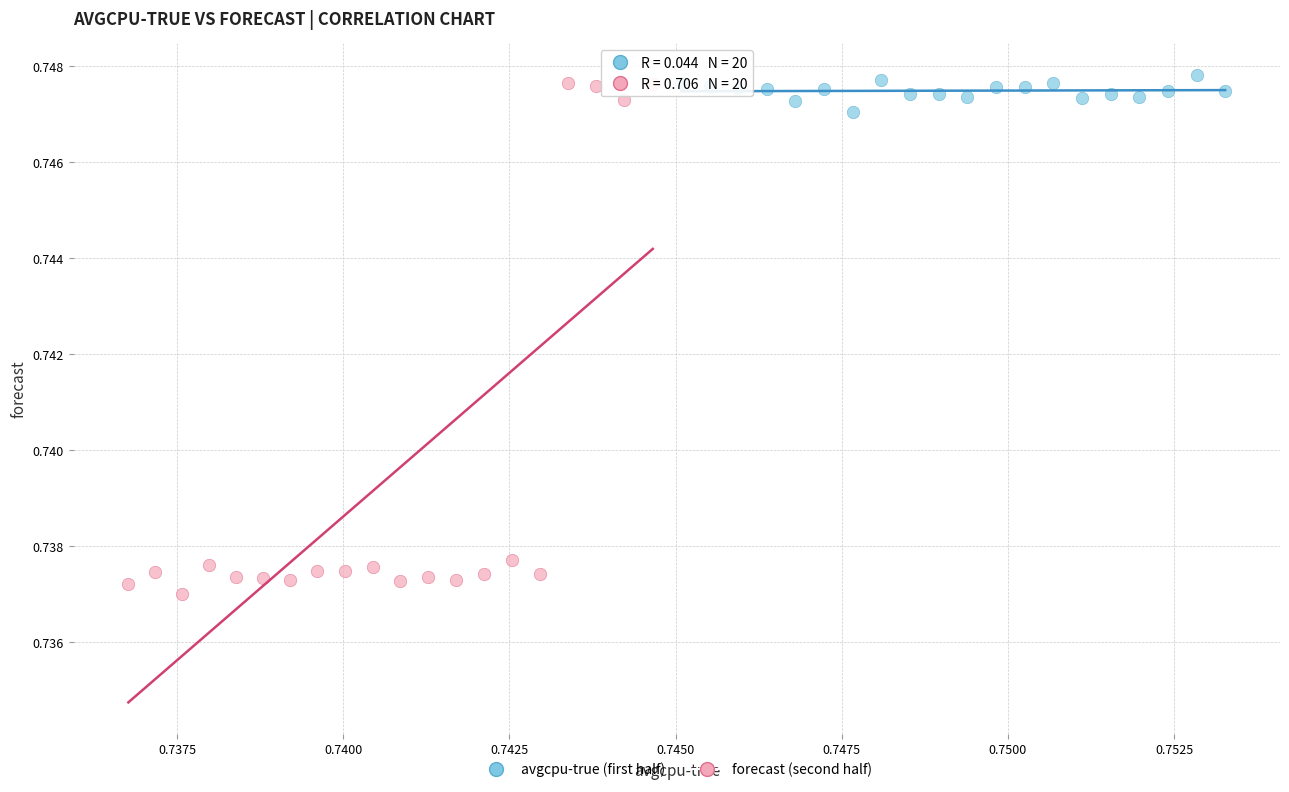

Which series has the widest spread of Y values?

forecast (second half)